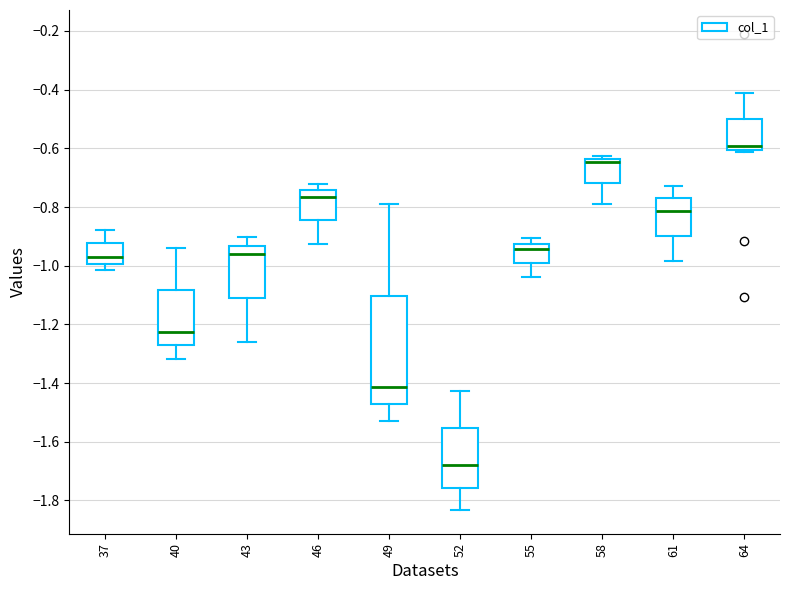

Where is the upper edge of the box at x = 64 on the y-axis? The values are not printed on the chart, so give them approximately, as read against the axis.

-0.50